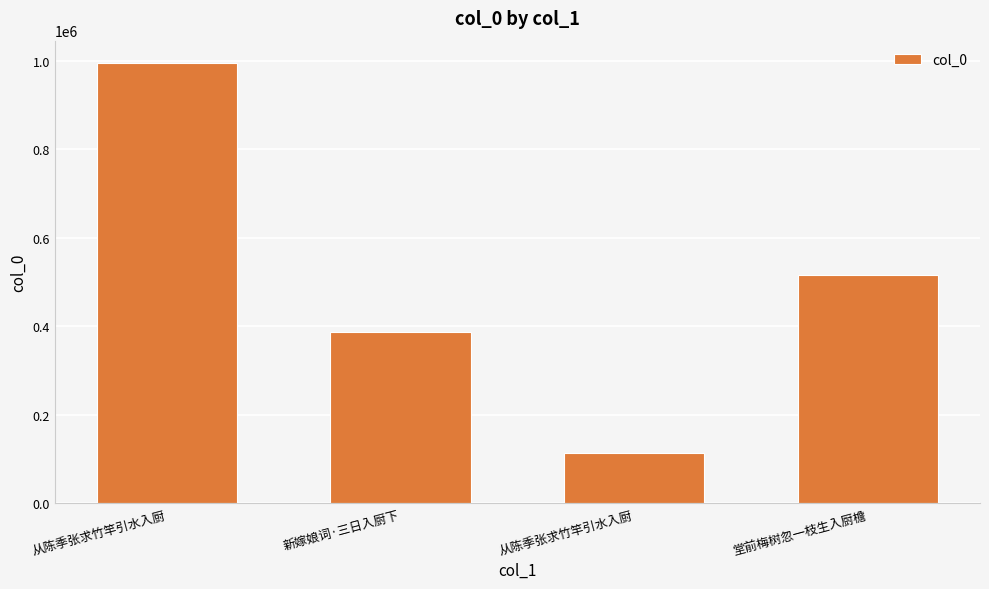

How many series are shown in this chart?

1